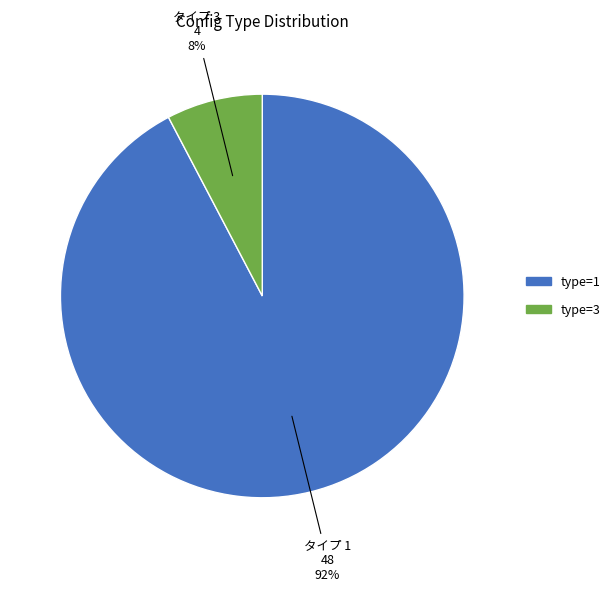

To the nearest percent, what is the average slice percentage?

50%